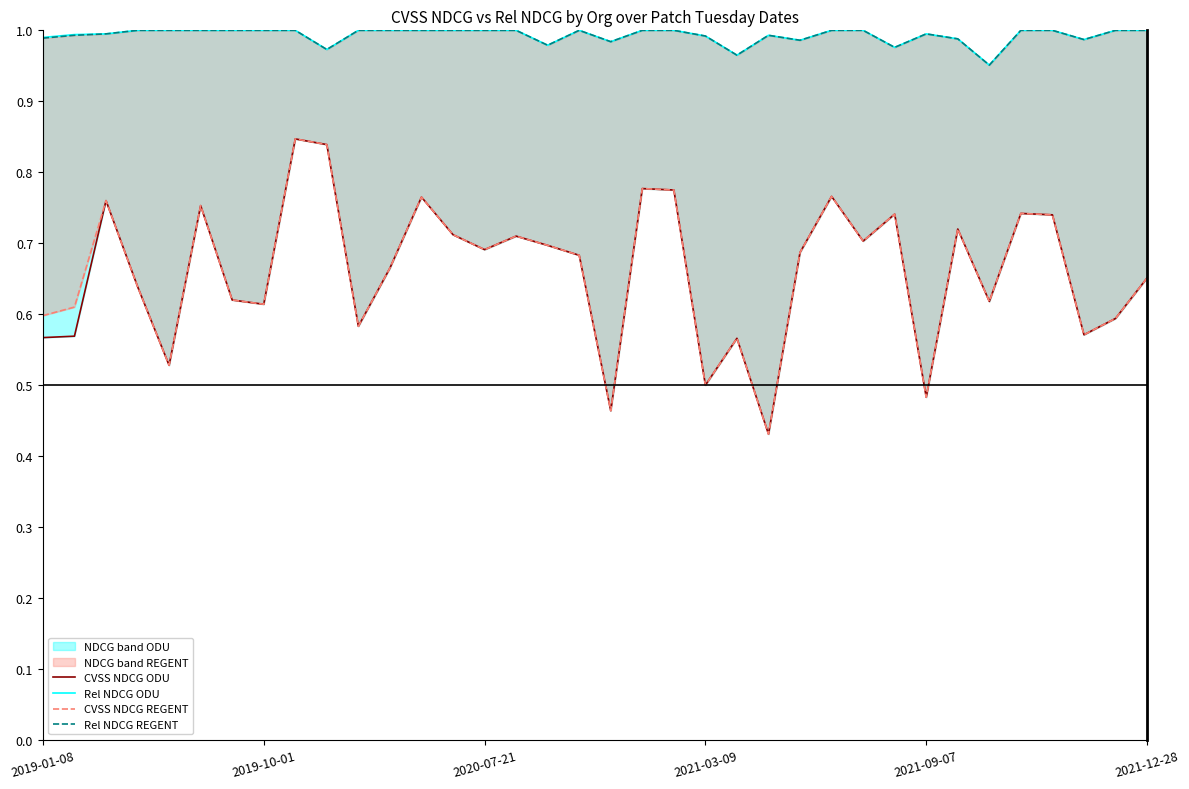

True or false: CVSS NDCG REGENT and Rel NDCG REGENT intersect in this chart.

False